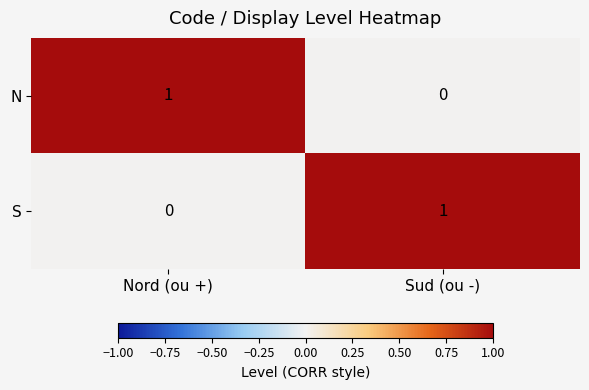

Reading left to right, extract all data points from this chart.

N: Nord (ou +)=1	Sud (ou -)=0
S: Nord (ou +)=0	Sud (ou -)=1